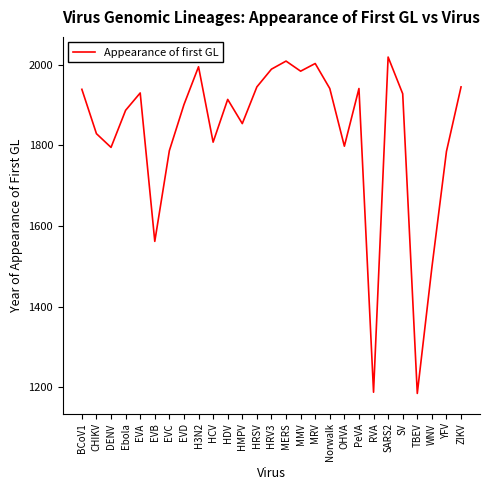

Read the value at HRSV.

1945